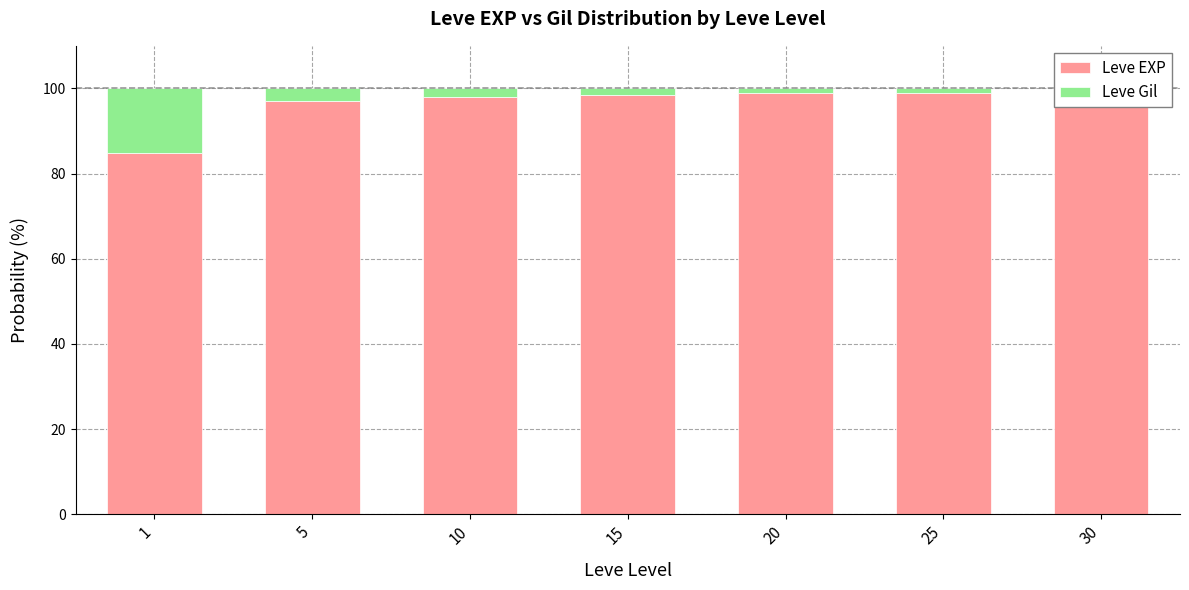

Which series changed the most between 20 and 30?

Leve EXP